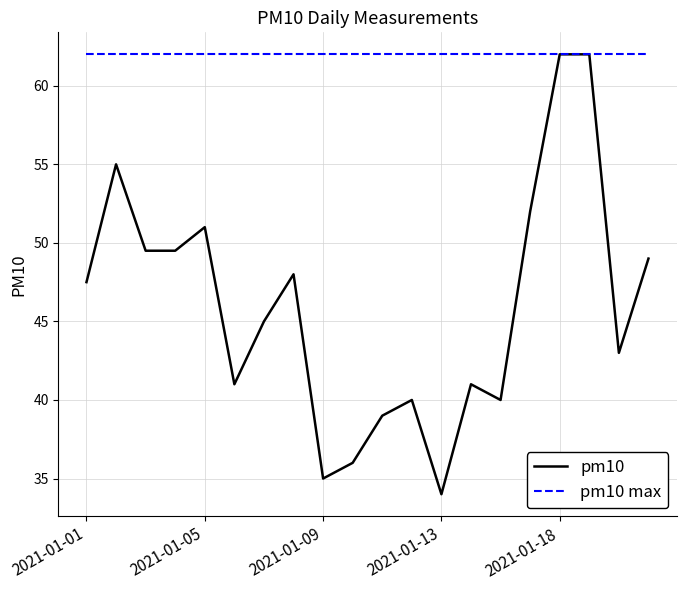

What is the minimum value for pm10?

34.0